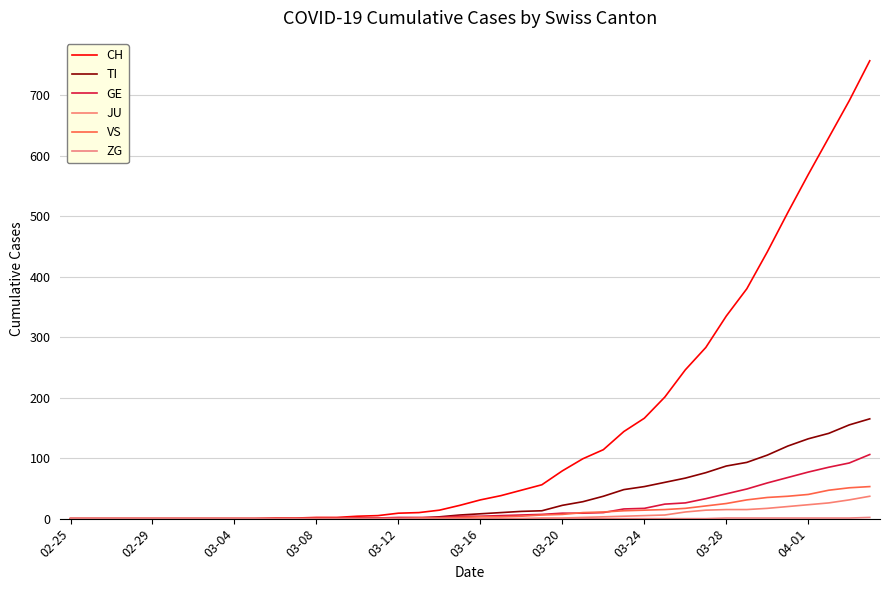

Does the chart display data point markers on the line(s)?

No